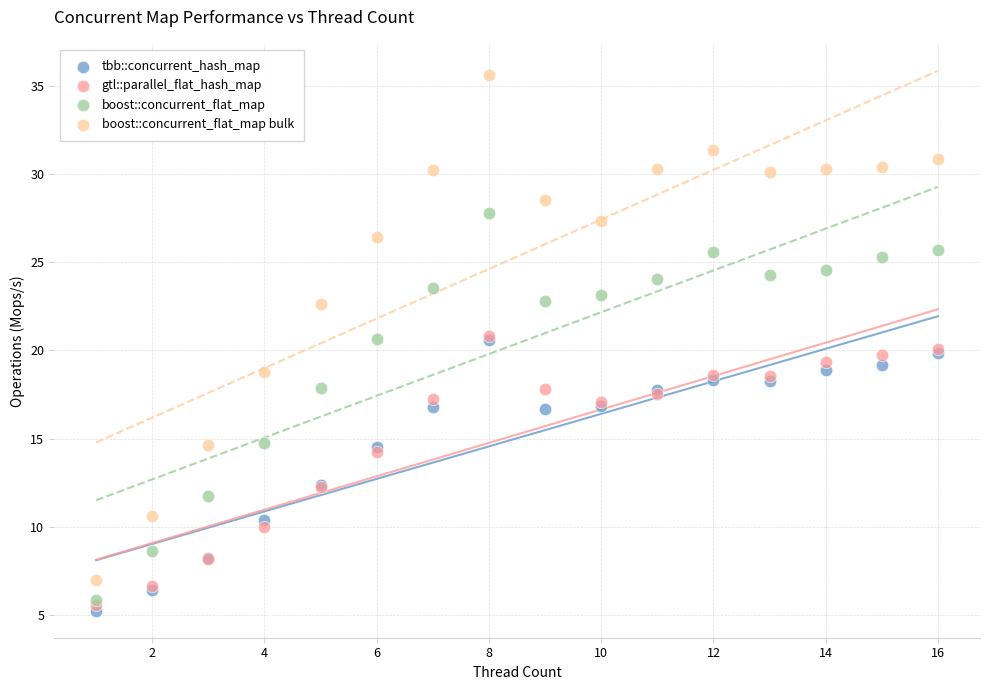

What are all the series names shown in the legend?

tbb::concurrent_hash_map, gtl::parallel_flat_hash_map, boost::concurrent_flat_map, boost::concurrent_flat_map bulk